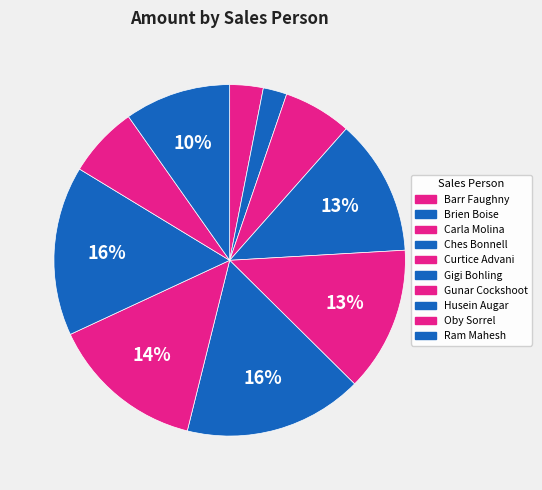

Which category has the biggest portion of the pie?

Gigi Bohling